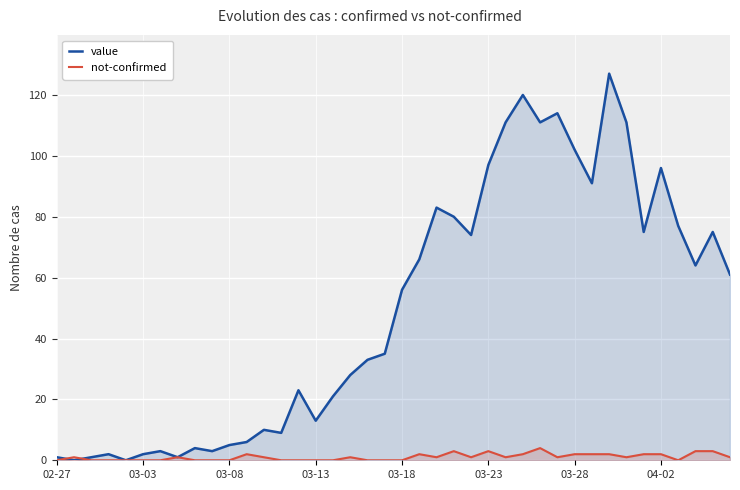

How many lines are shown in the chart?

2